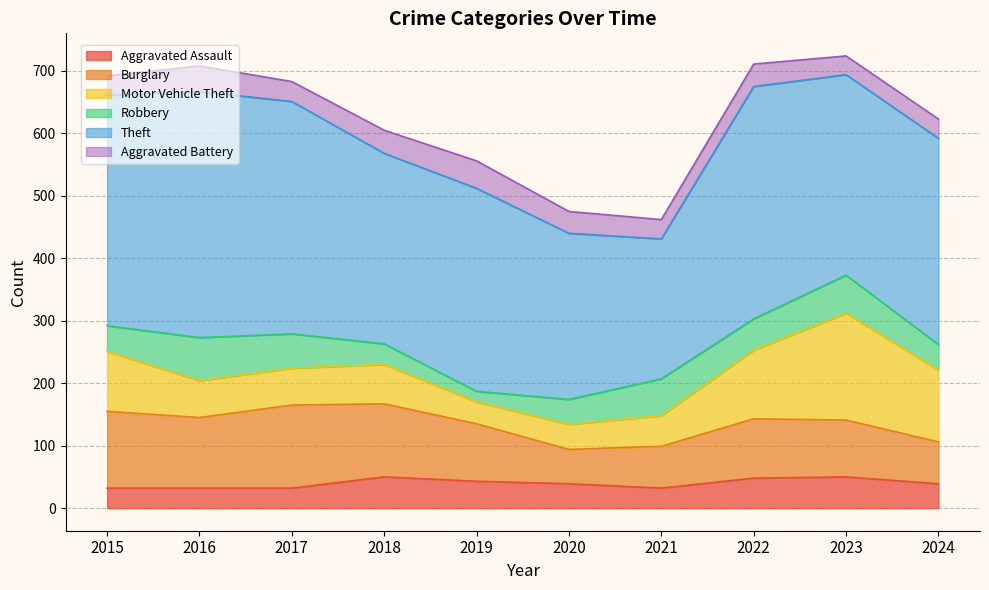

Which category has the highest value in the Theft series?

2016